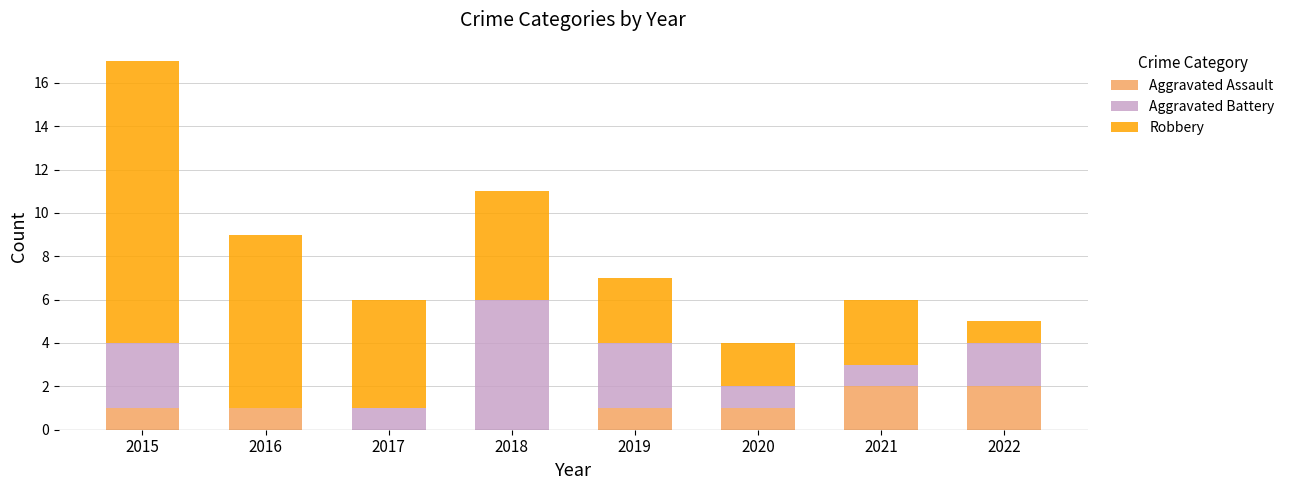

Are the bars grouped side by side (vs. stacked)?

No